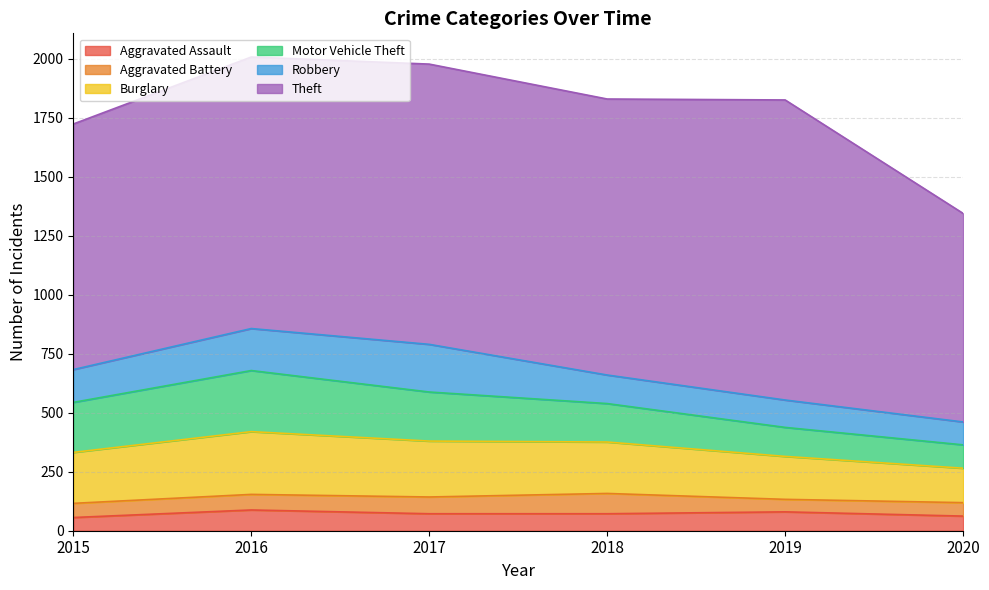

How many interior local peaks does the Burglary series have?

1